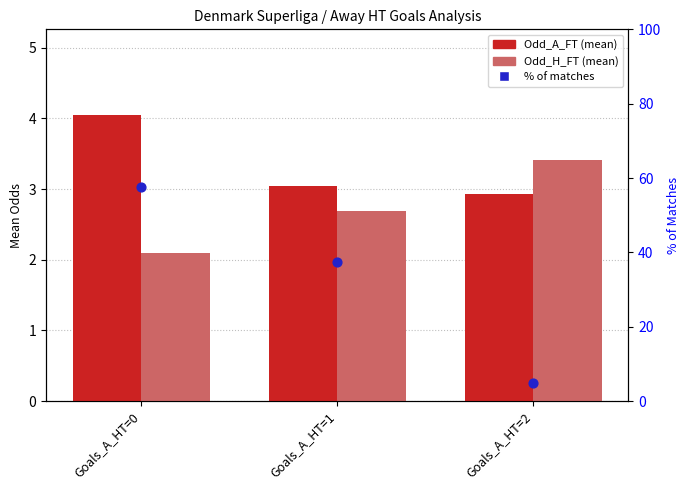

What are all the series names shown in the legend?

Odd_A_FT (mean), Odd_H_FT (mean), % of matches